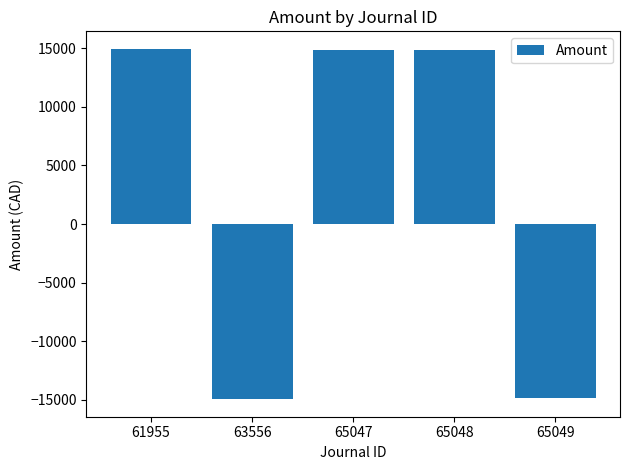

What is the greatest value displayed?

14949.9